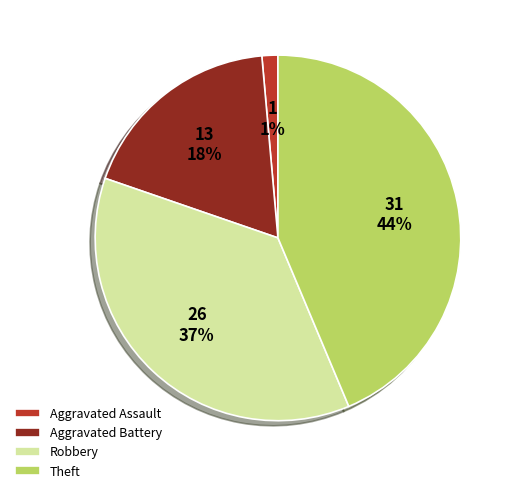

Which has a higher value, Aggravated Battery or Theft?

Theft